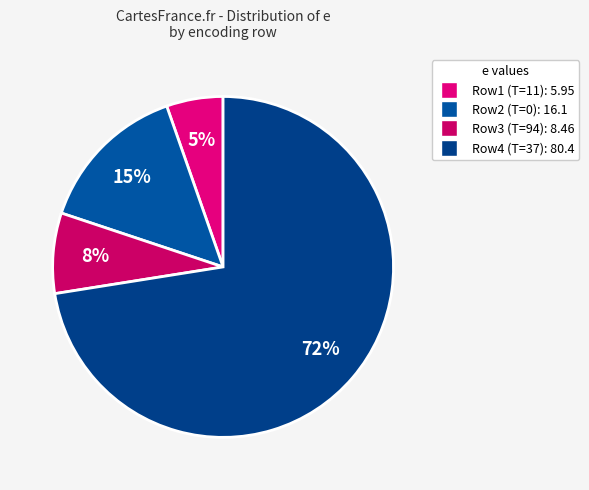

Count the number of slices in the pie.

4